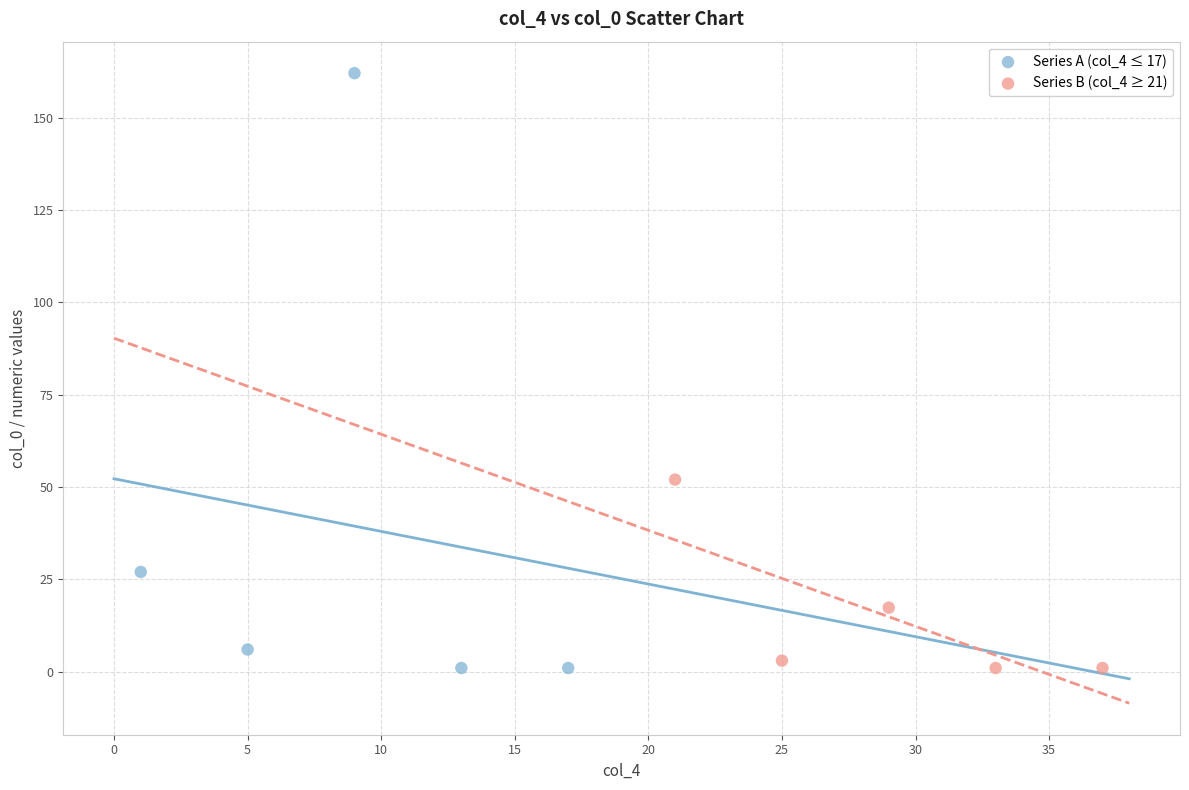

Which series has the widest spread of Y values?

Series A (col_4 ≤ 17)